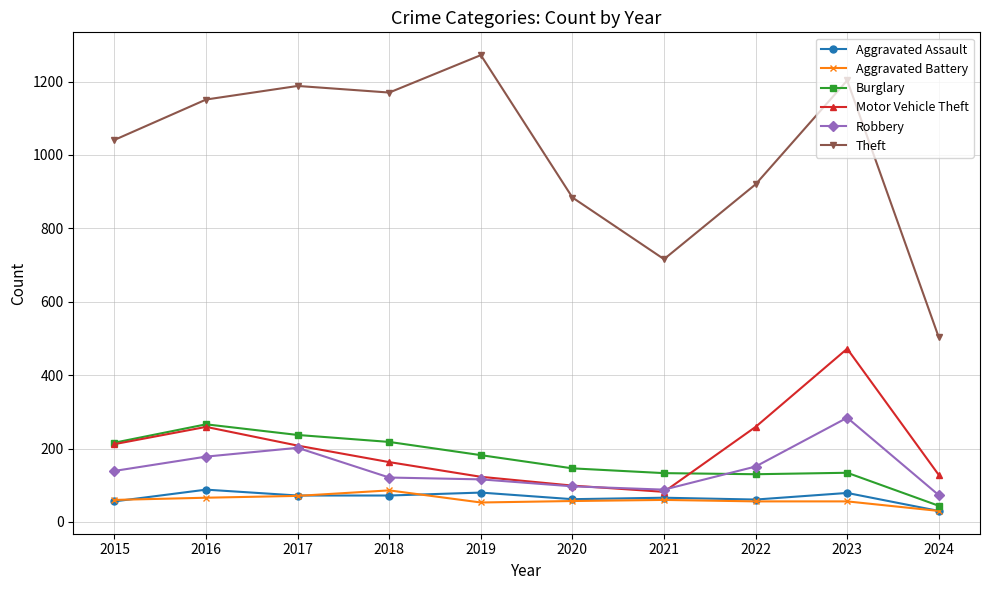

Is the value of Motor Vehicle Theft at 2015 greater than the value of Robbery at 2016?

Yes